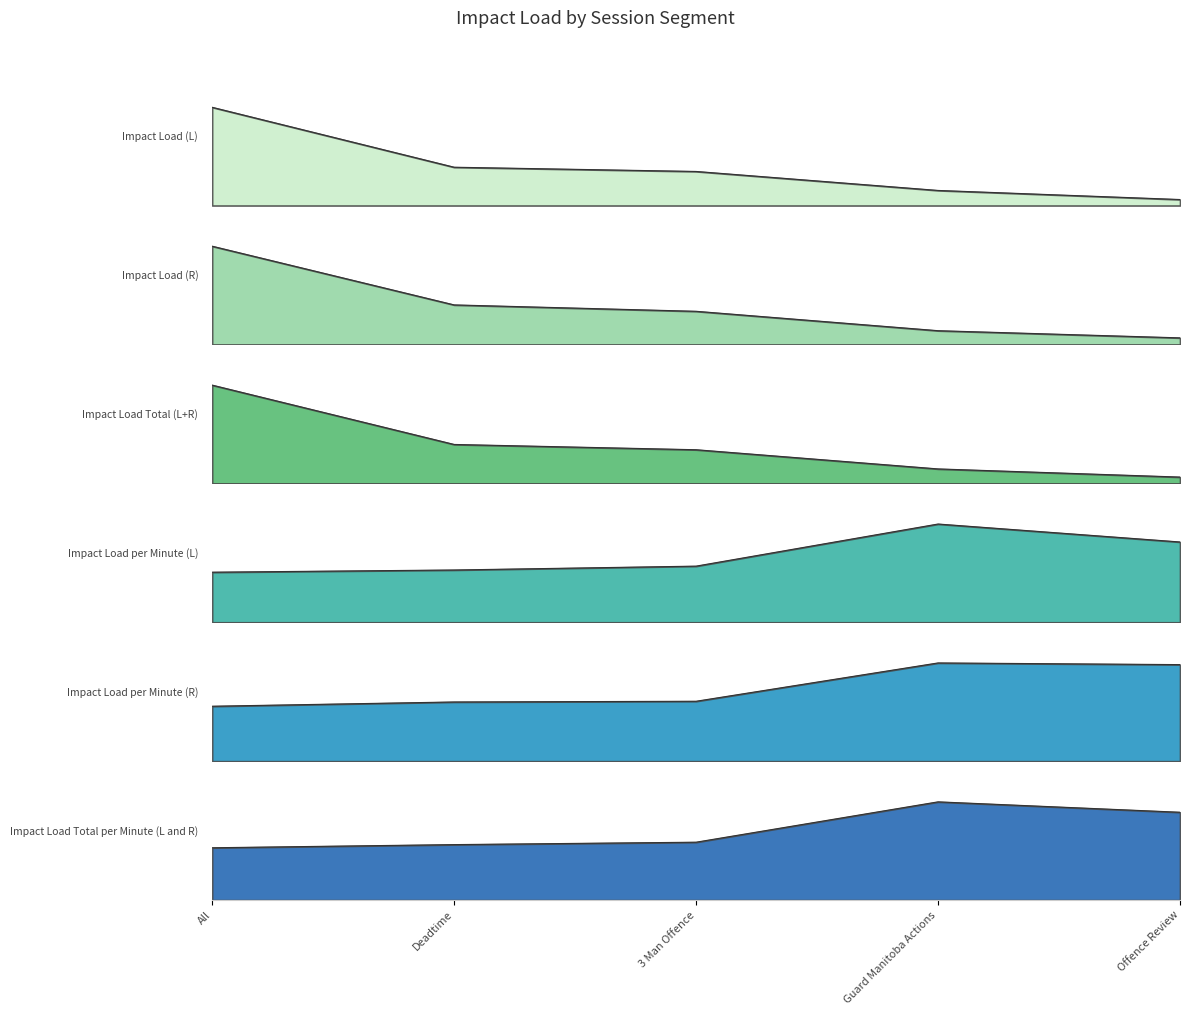

How many lines are shown in the chart?

6